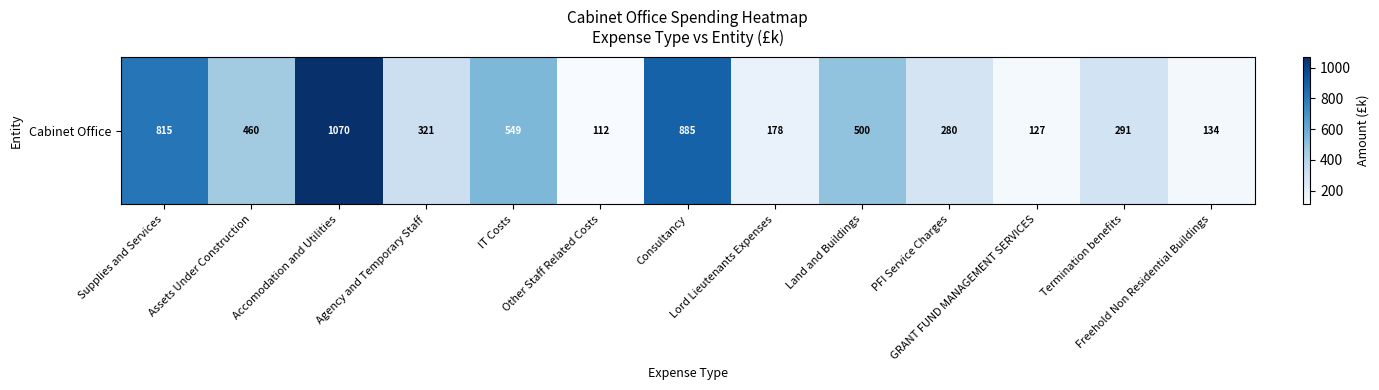

Which label corresponds to the largest value in the chart?

Accomodation and Utilities